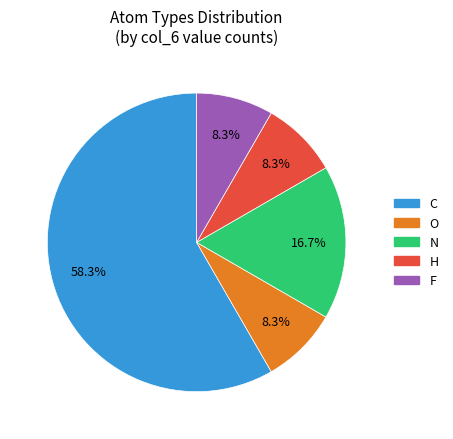

Which slice is the largest?

C